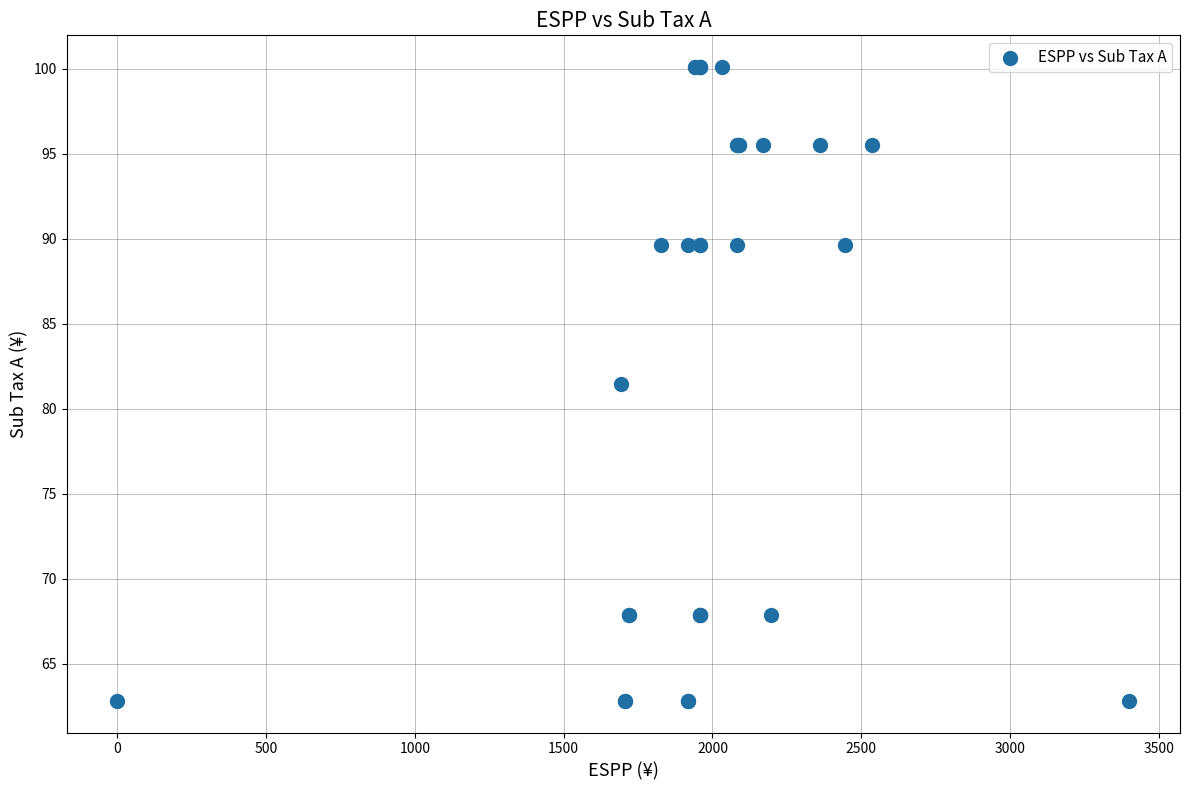

What Y value in the scatter plot is closest to 81?

81.4